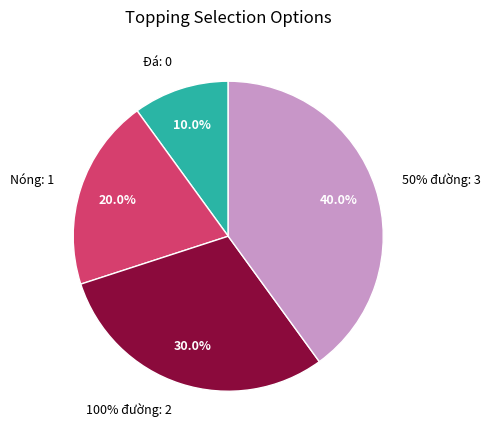

Count the number of slices in the pie.

4